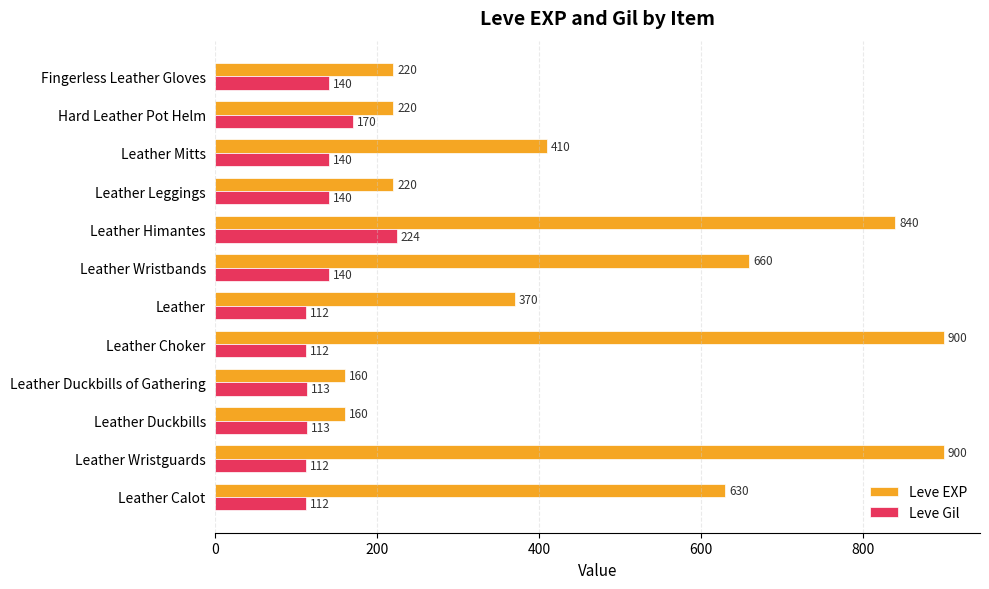

What is the approximate value of Leve Gil at Leather Choker?

112